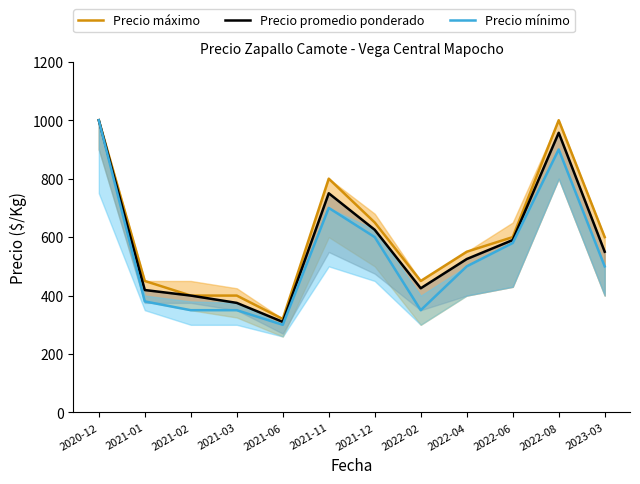

Is the value of Precio máximo at 2022-06 greater than the value of Precio mínimo at 2021-11?

No